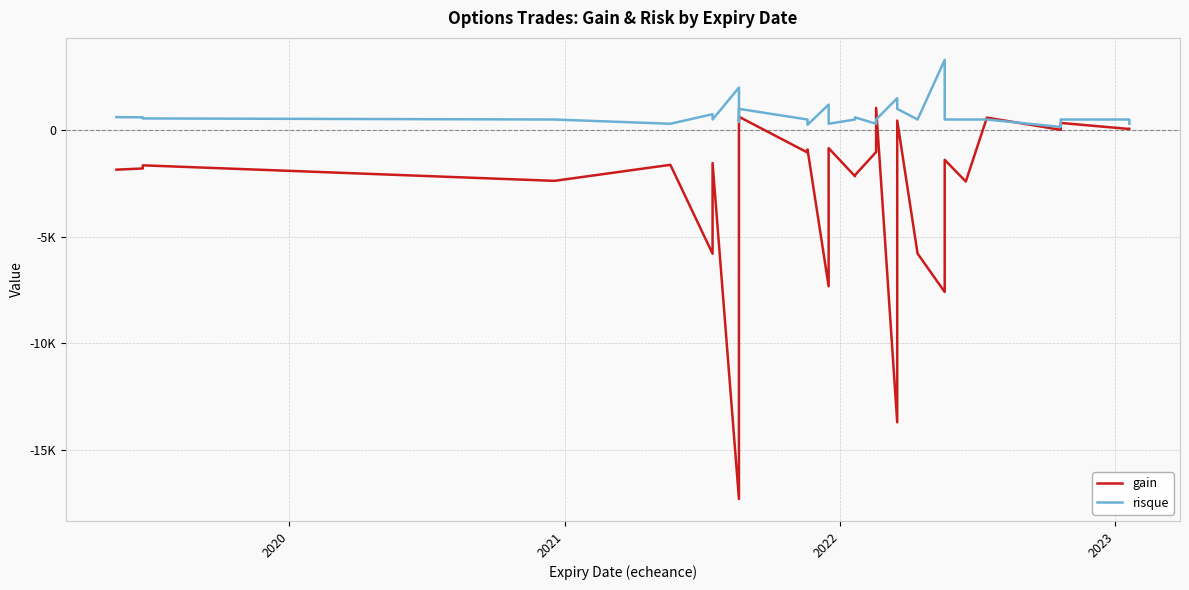

How many values in the gain series are below -1543?

18